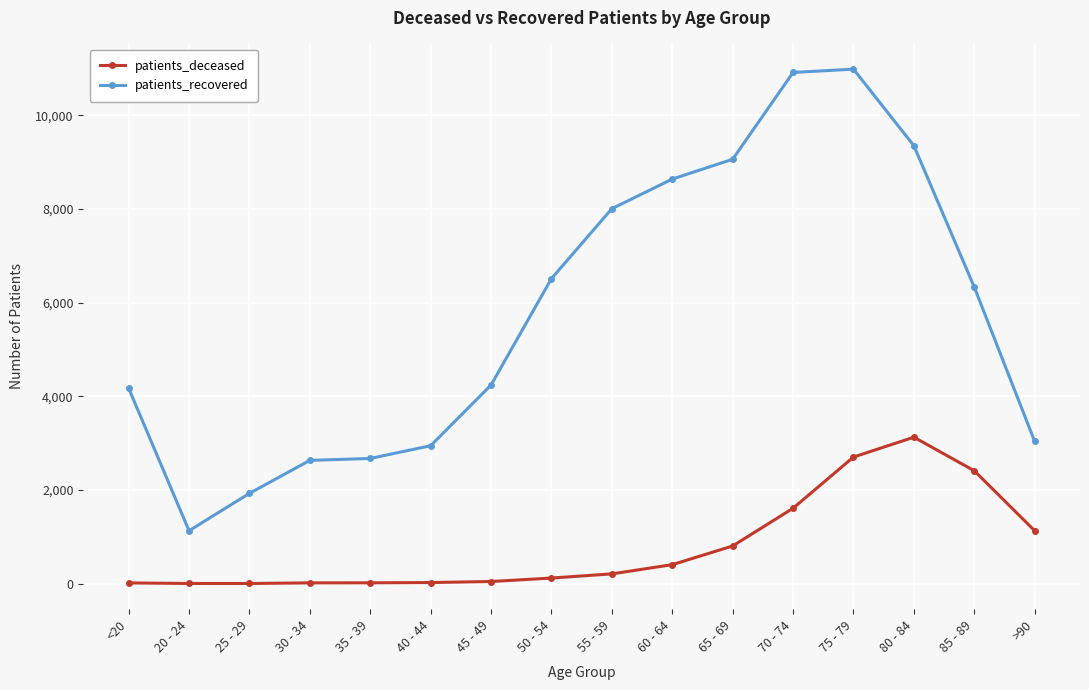

Where is patients_deceased nearest to the value 1565?

70 - 74